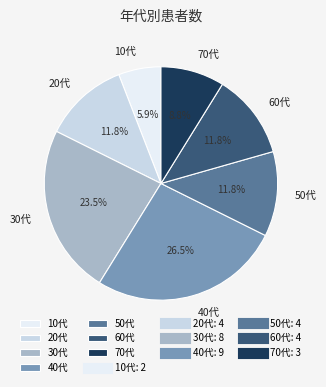

To the nearest percent, what percentage of the pie is 10代?

6%